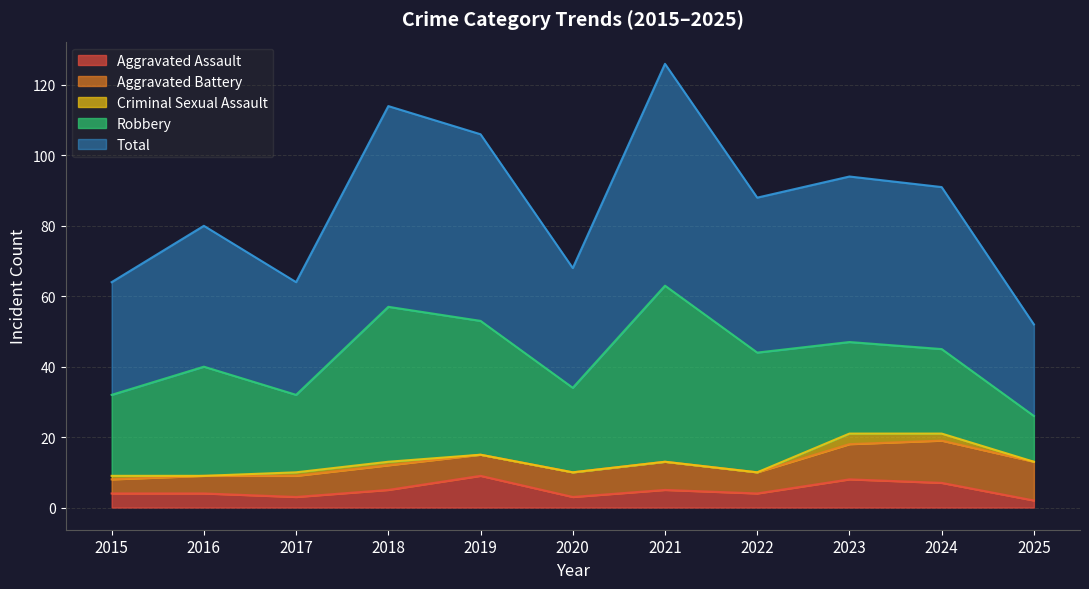

At which category is the sum across all series the highest?

2021